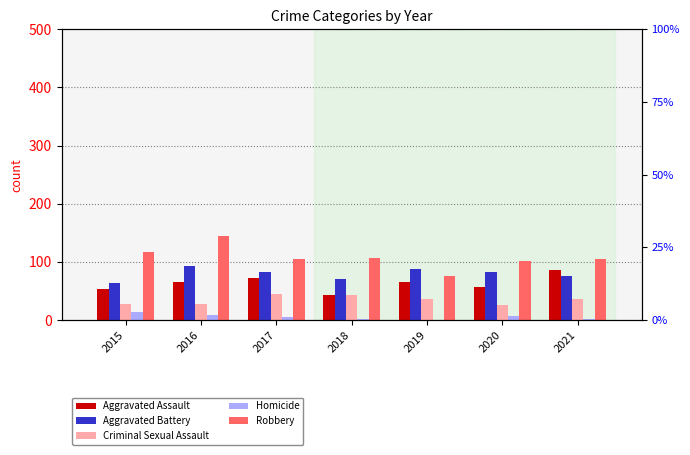

What is the average value of the Aggravated Assault series?

63